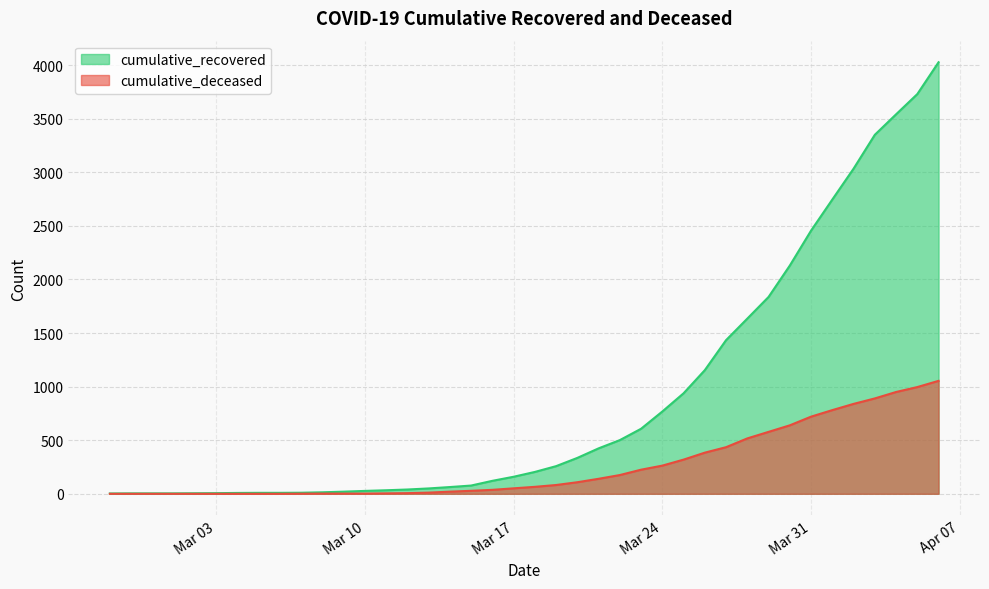

What is the average value of the cumulative_deceased series?

258